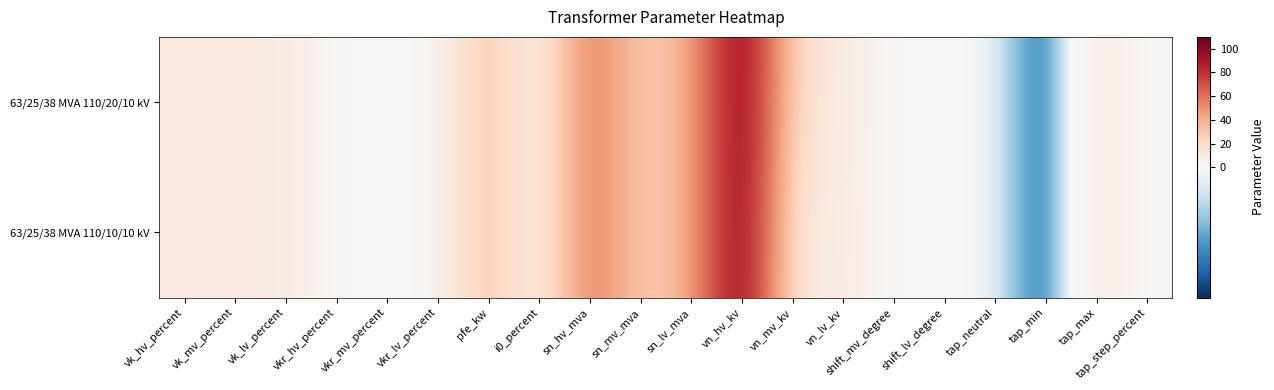

At which category is the sum across all series the highest?

vn_hv_kv